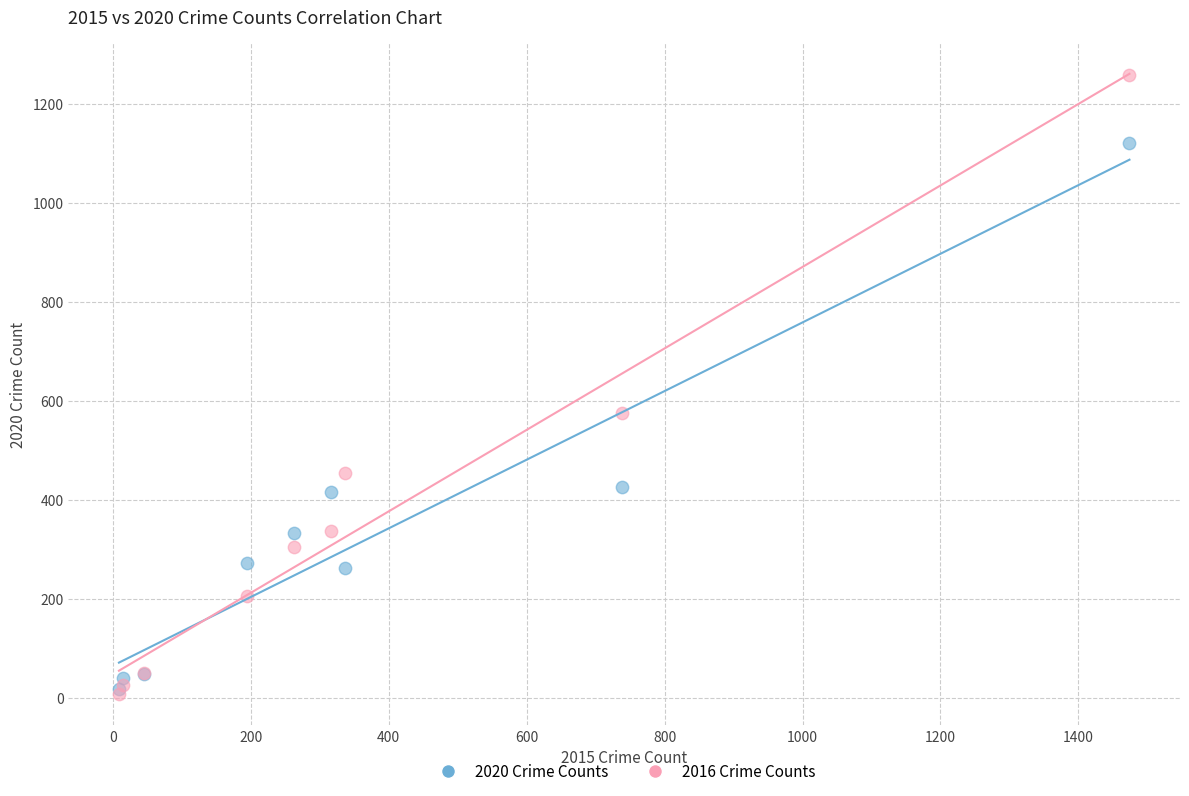

Across all series, what Y value is closest to 633?

576